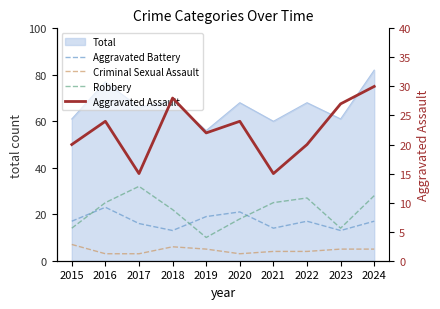

What is the sum of all Aggravated Battery values?

170